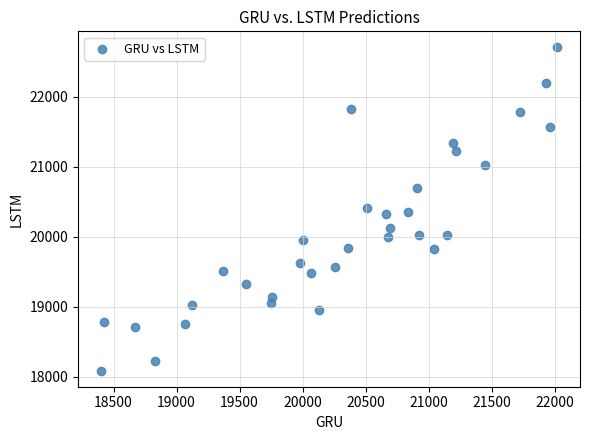

What is the range of Y values (max minus min)?

4612.9